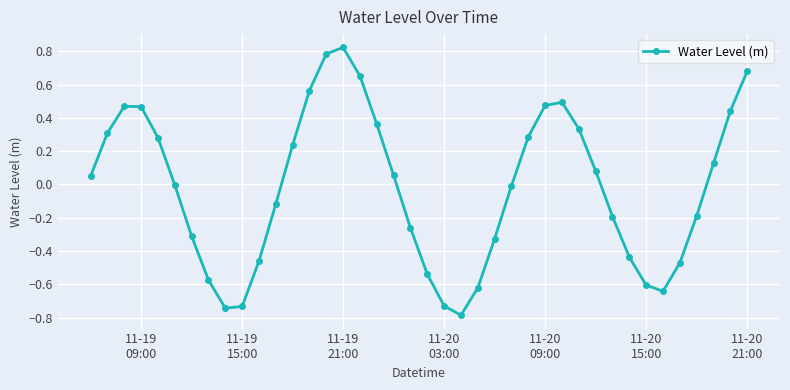

How many points are lower than both their immediate neighbors (excluding endpoints)?

3